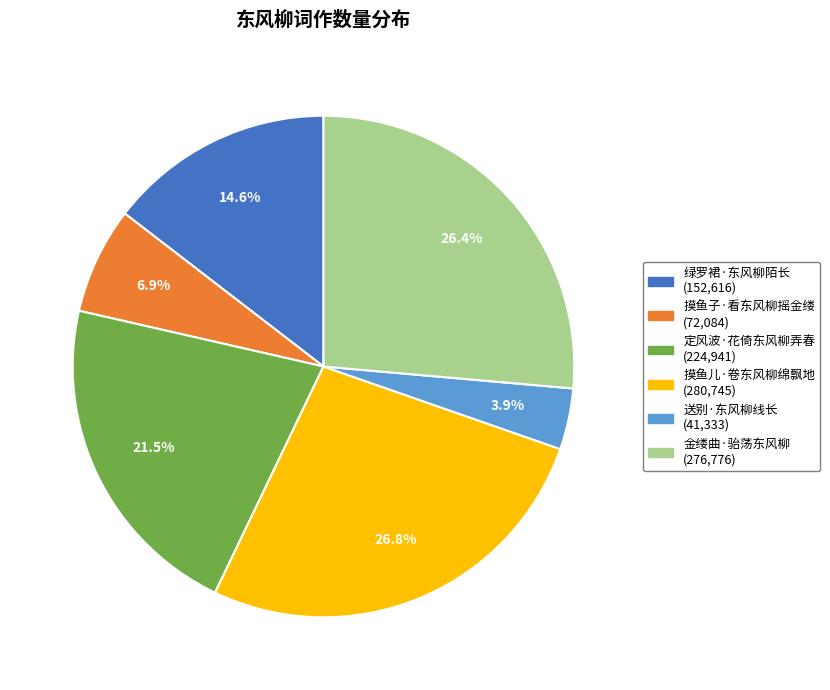

To the nearest percent, what is the difference between the largest and smallest slice percentages?

23%